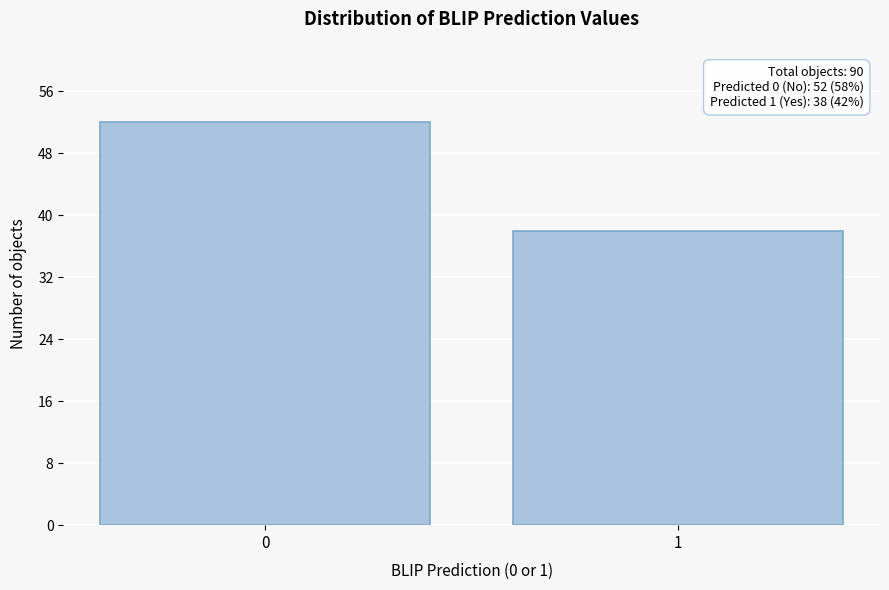

Reading right to left, transcribe all the data shown in this chart.

1=38	0=52